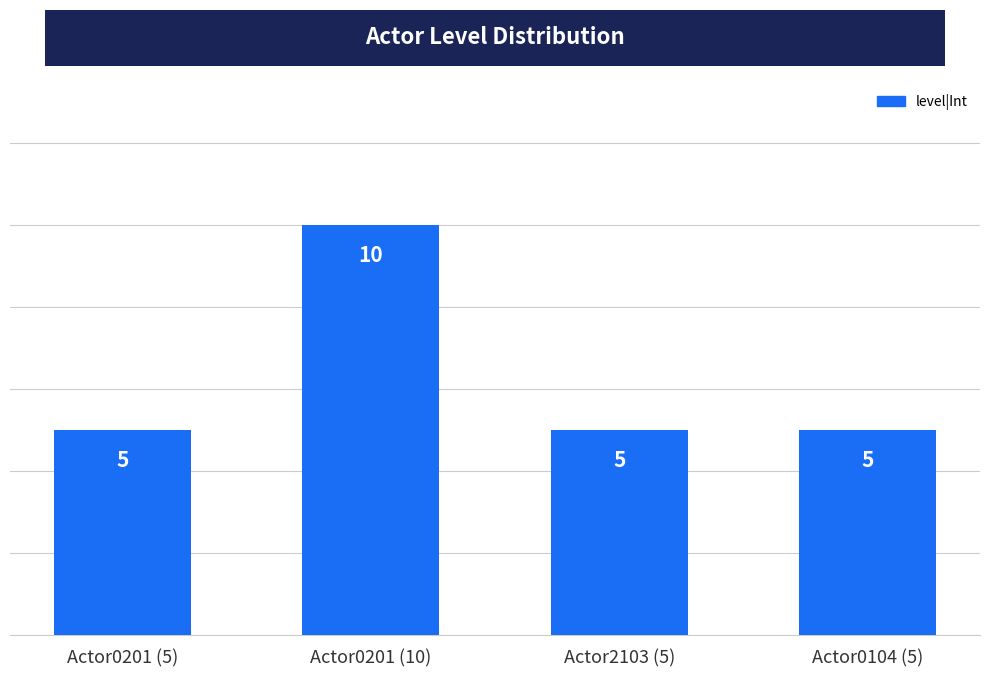

What is the greatest value displayed?

10